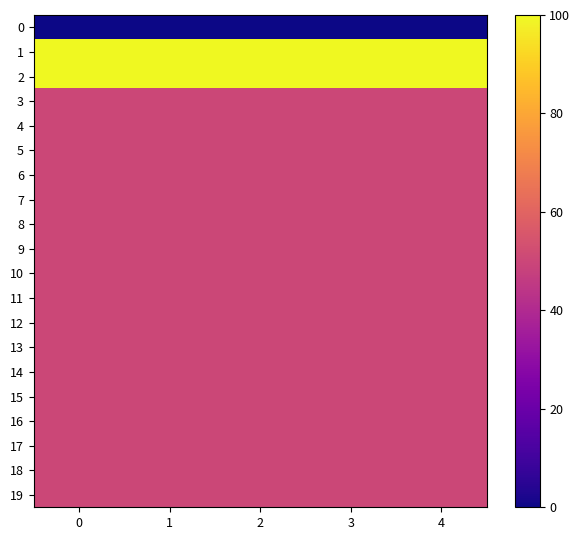

How many distinct data groups are displayed?

20